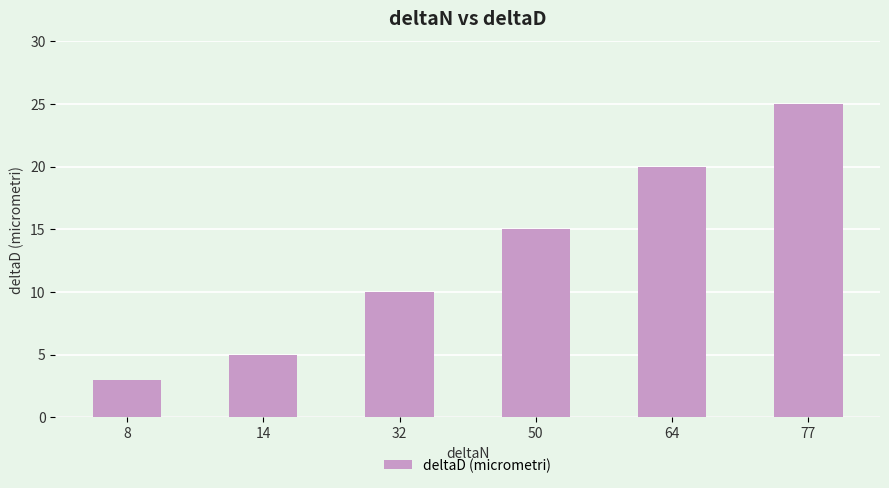

What is the change in value from 8 to 50?

+12